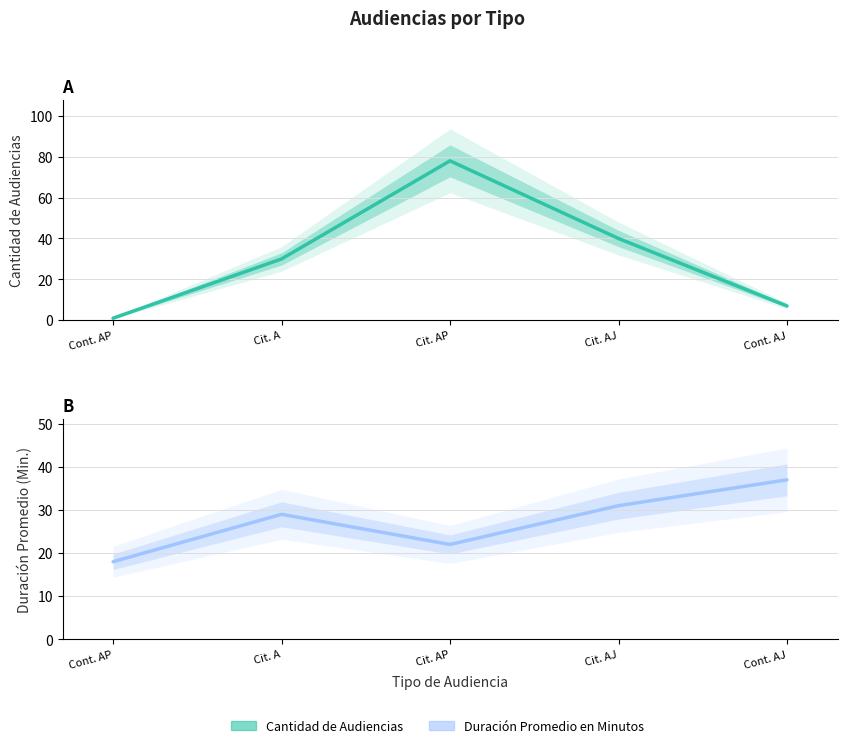

At which category is the sum across all series the highest?

Cit. AP